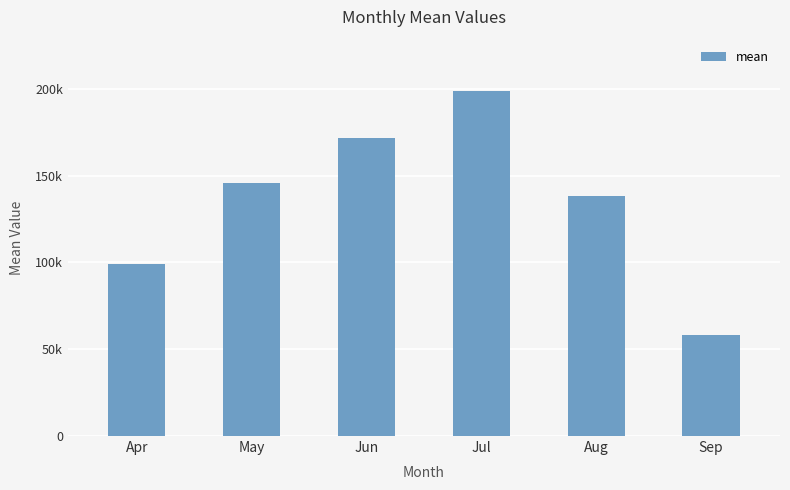

What is the value of the 4th bar from the left?

198589.5